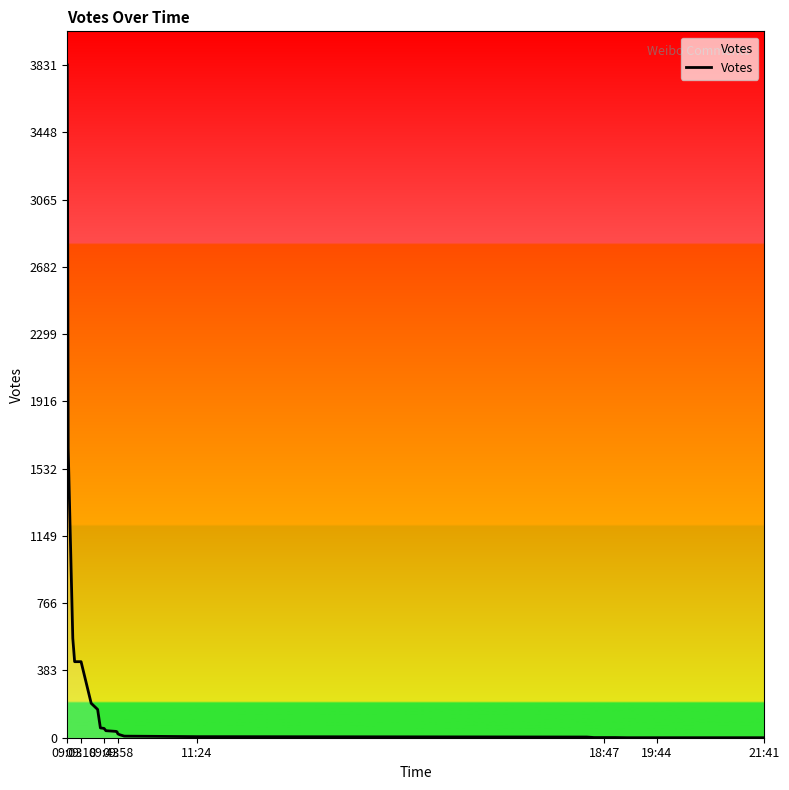

What is the maximum value shown in the chart?

3831